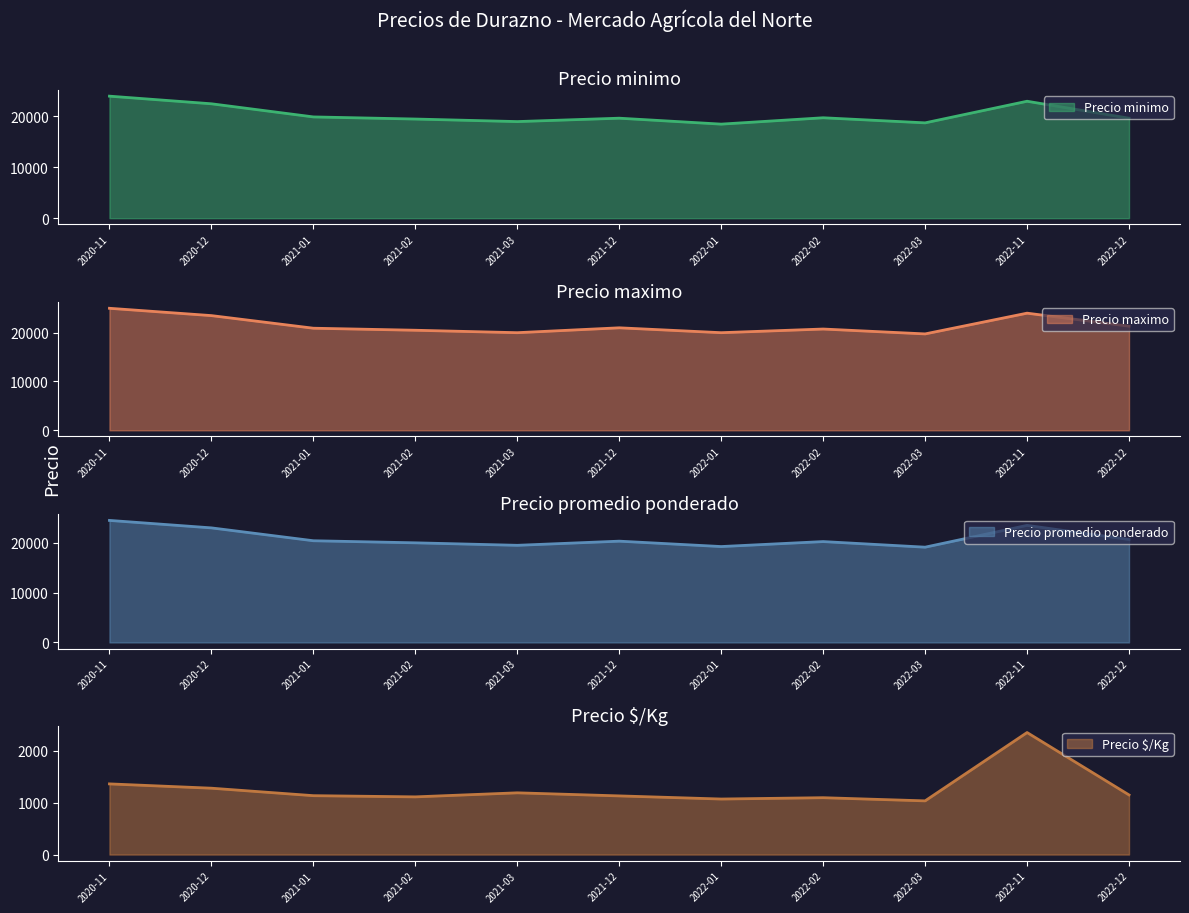

What is the lowest value of the Precio minimo series?

18500.0